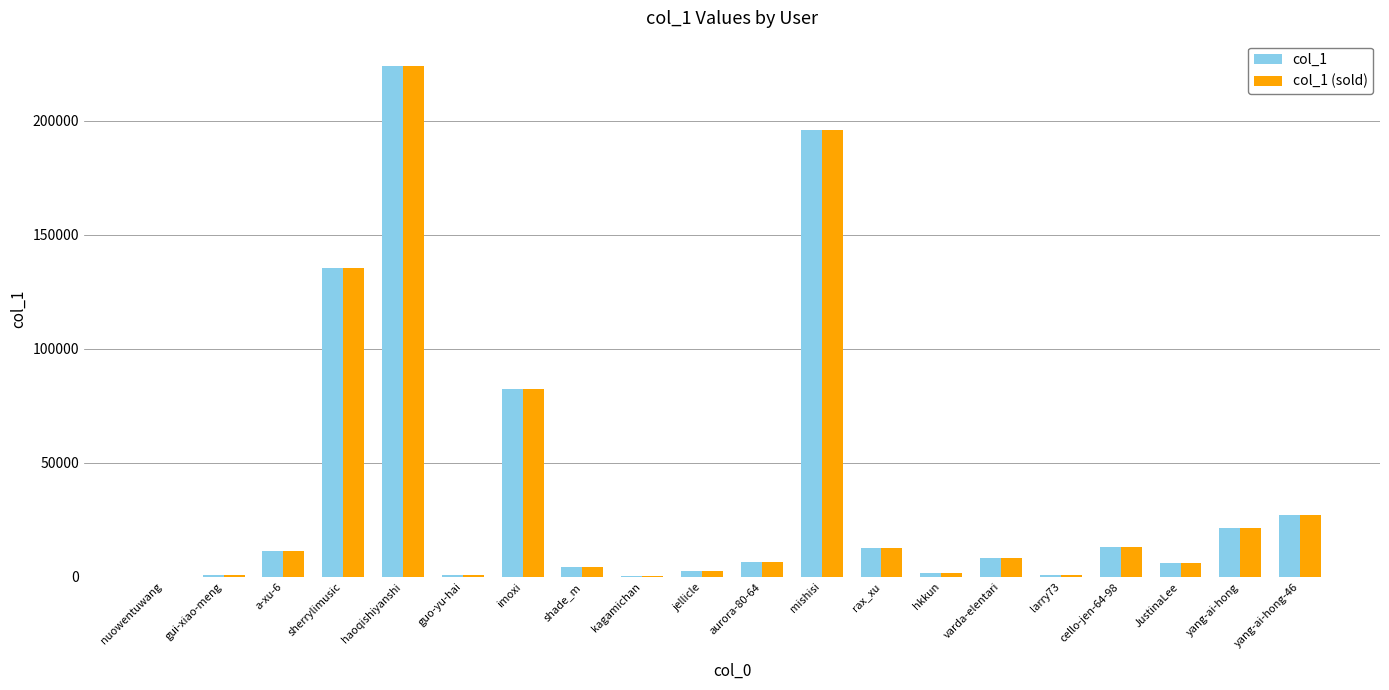

What are all the series names shown in the legend?

col_1, col_1 (sold)